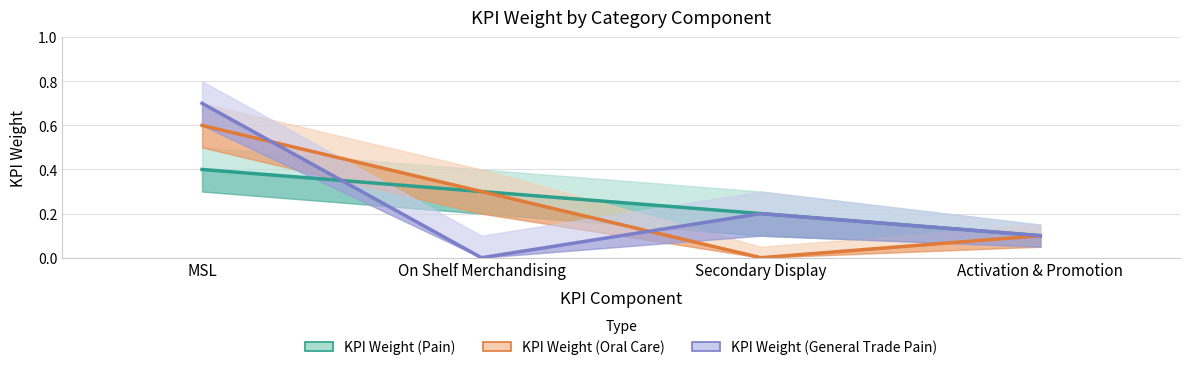

Reading left to right, transcribe all the data shown in this chart.

KPI Weight (Pain): 0.4	0.3	0.2	0.1
KPI Weight (Oral Care): 0.6	0.3	0.0	0.1
KPI Weight (General Trade Pain): 0.7	0.0	0.2	0.1